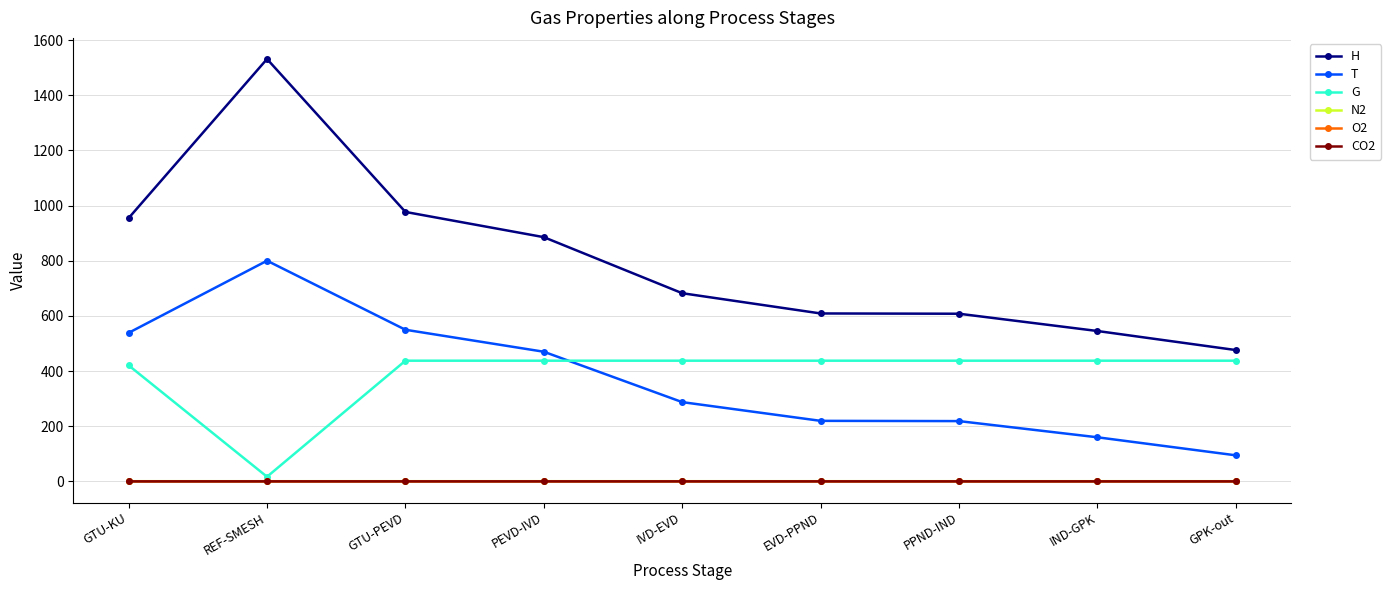

Which series has the widest spread of values?

H